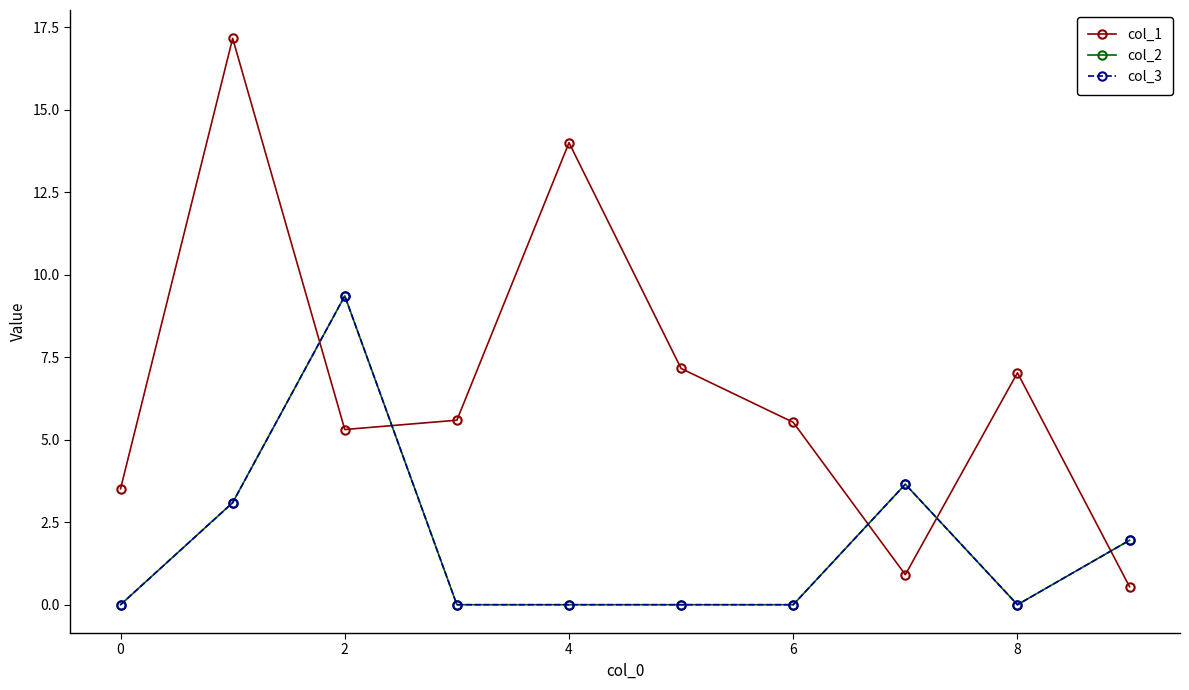

True or false: col_1 has more than 1 points higher than both neighbors.

True